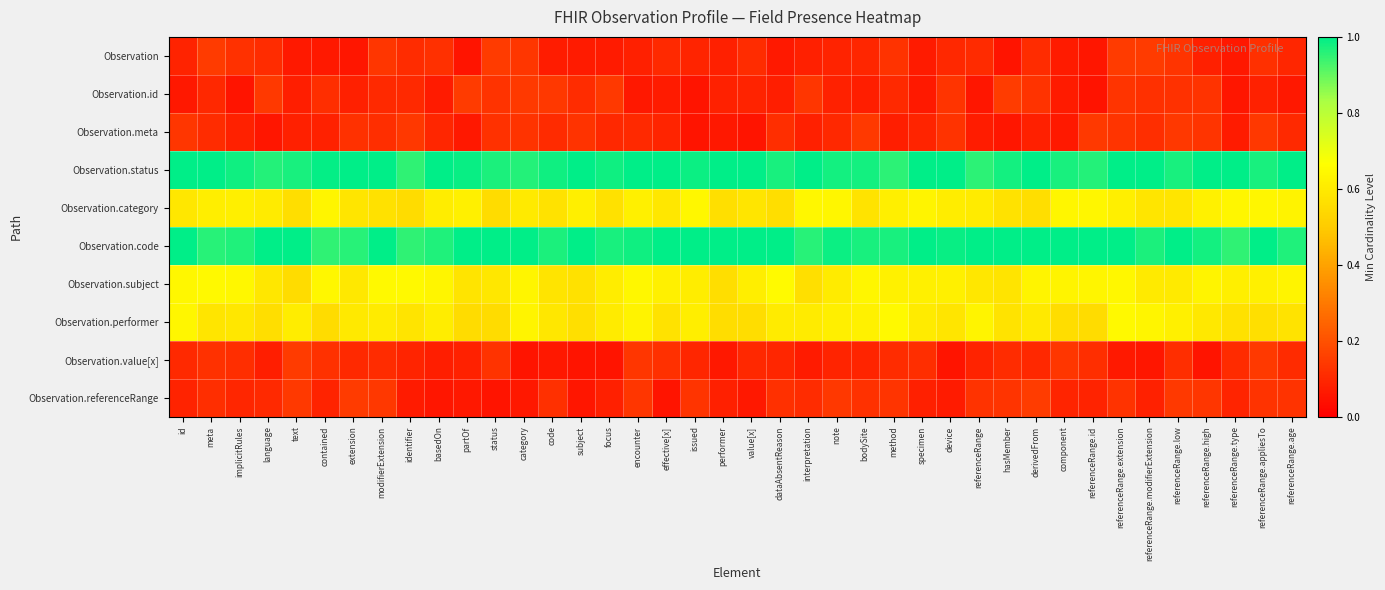

At how many categories does at least one series exceed 0?

40